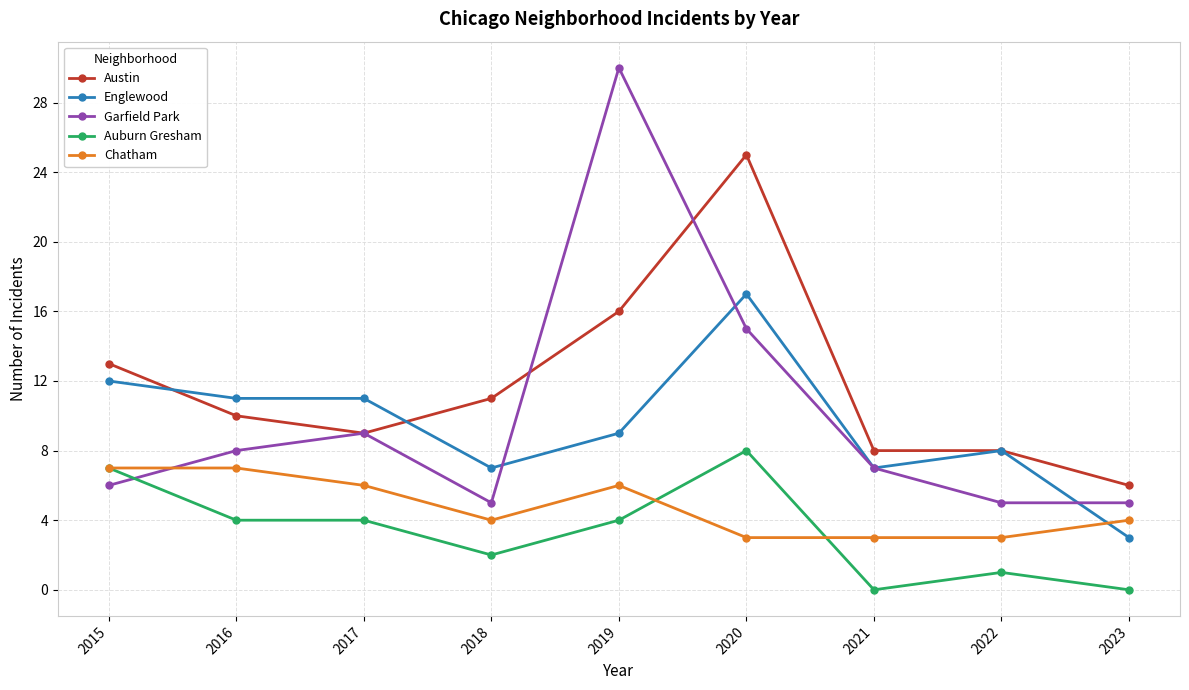

True or false: Garfield Park has more than 0 points higher than both neighbors.

True